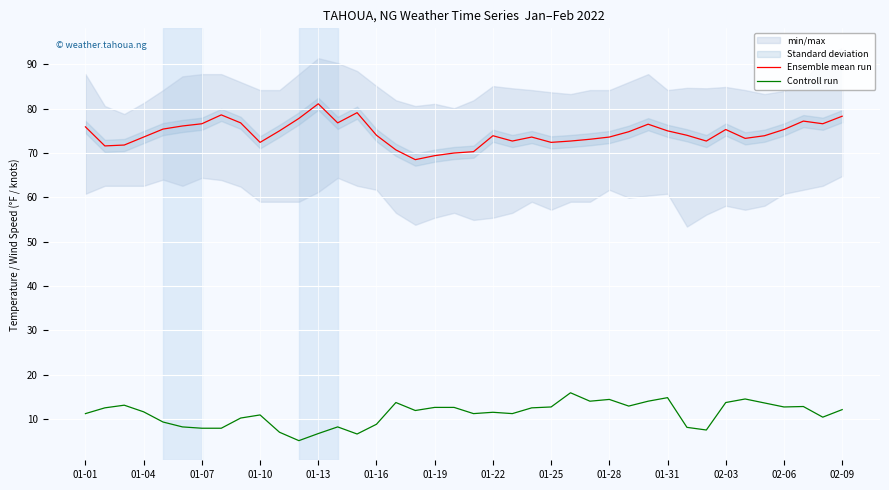

What value does the Ensemble mean run series have at 02-03?

75.3